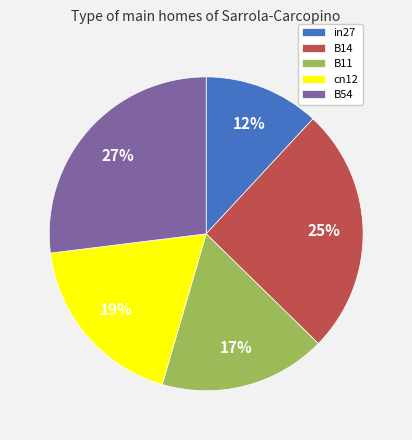

To the nearest percent, what is the average slice percentage?

20%